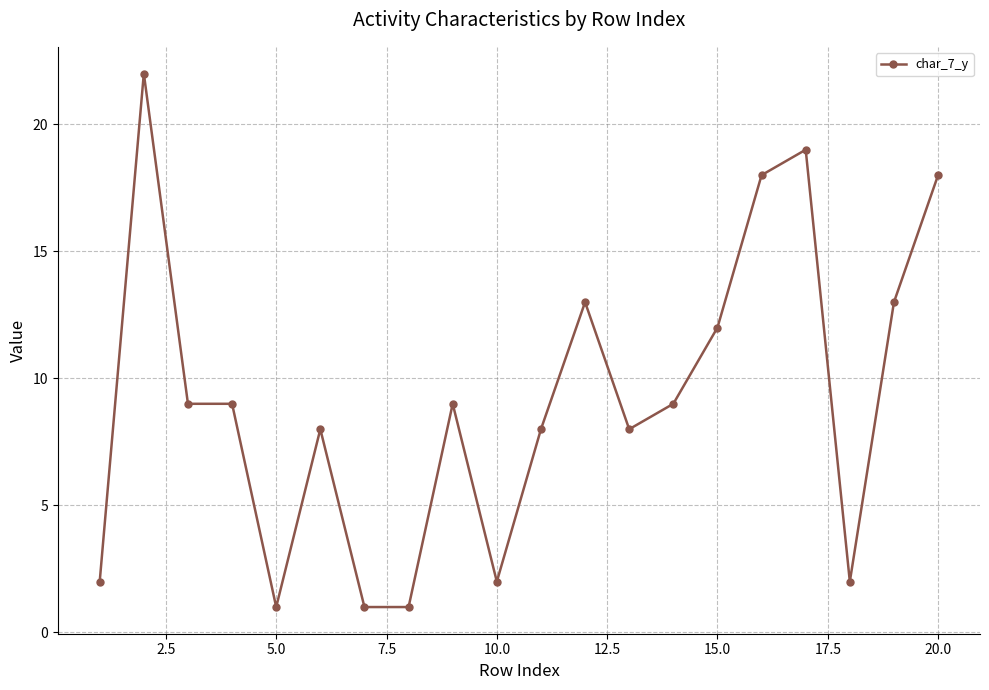

Reading left to right, list all the values displayed in this chart.

2	22	9	9	1	8	1	1	9	2	8	13	8	9	12	18	19	2	13	18